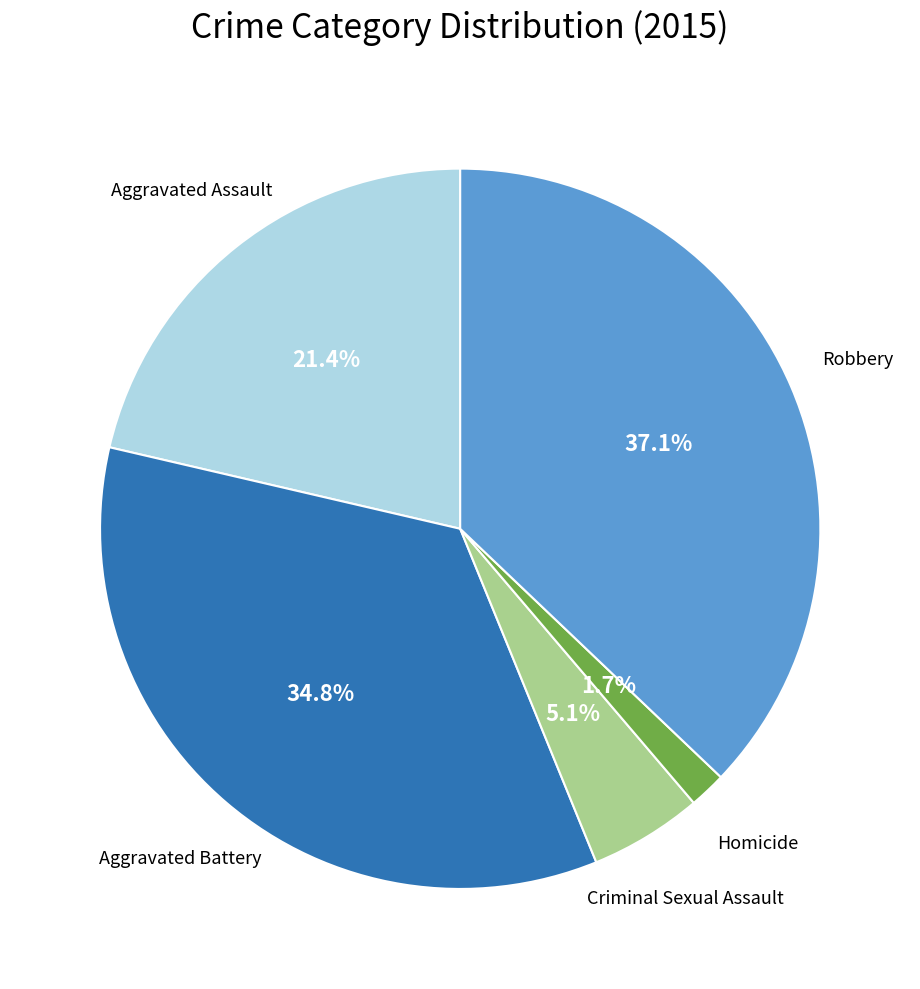

The Aggravated Assault slice represents 29% of the pie. True or false?

False